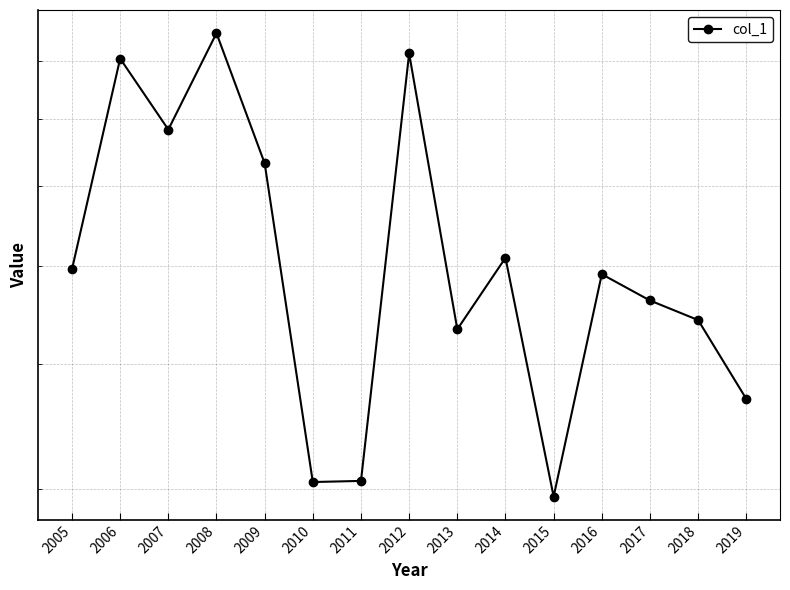

How many lines are shown in the chart?

1